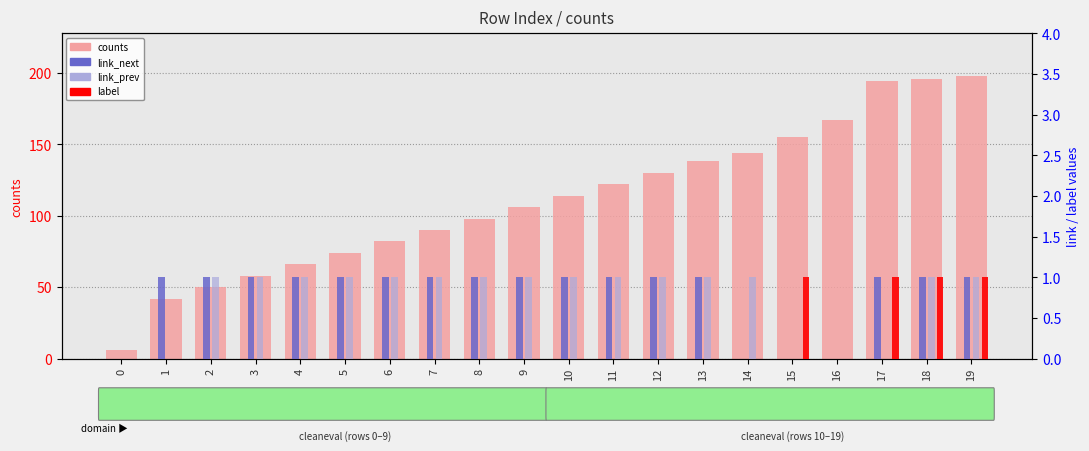

Which series has the largest range (max minus min)?

counts